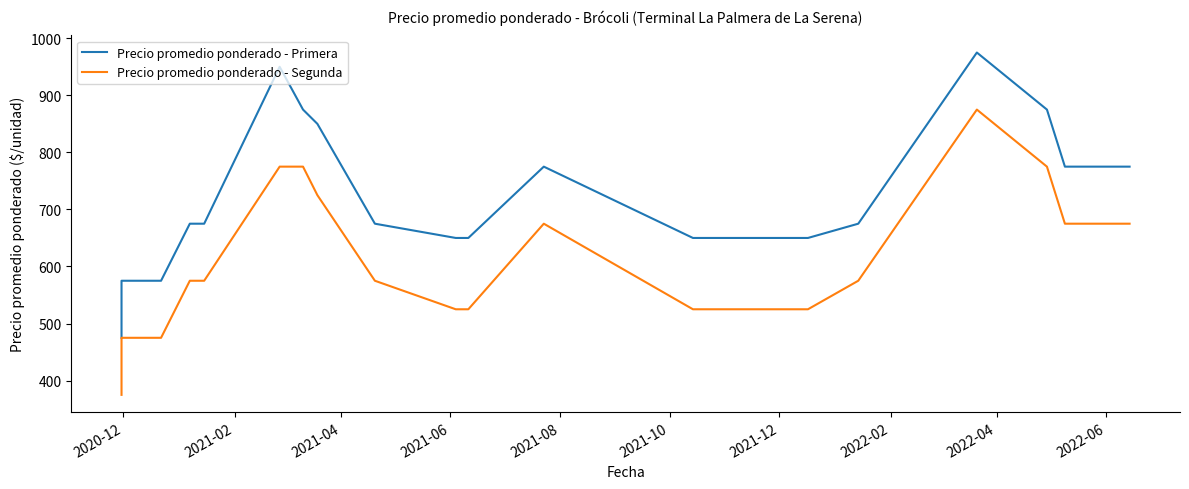

The Precio promedio ponderado - Primera series shows 402 at 13. True or false?

False